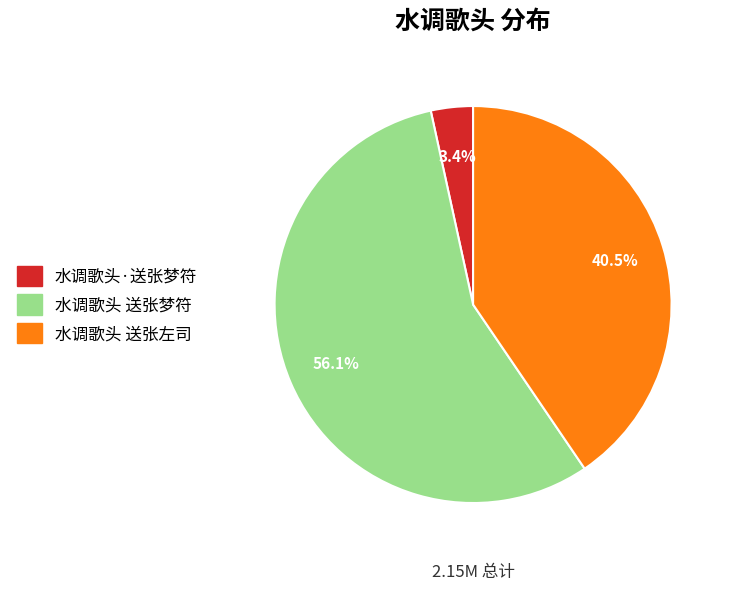

Count the number of slices in the pie.

3